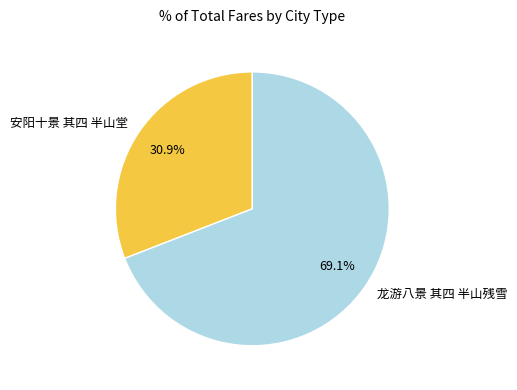

Does 龙游八景 其四 半山残雪 represent more than half of the total?

Yes